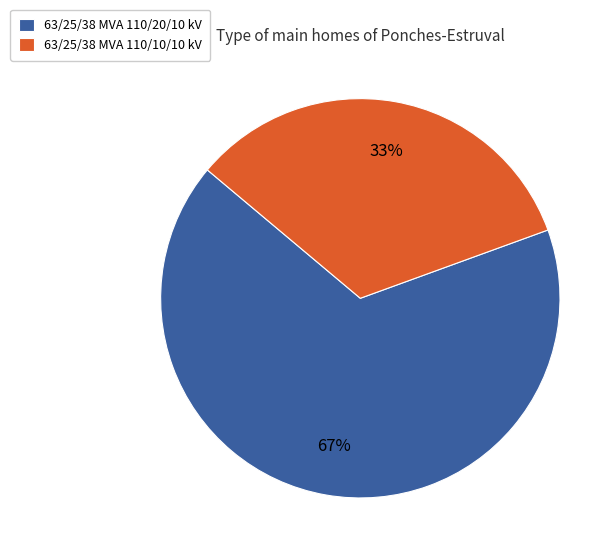

What is the ratio of the value at 63/25/38 MVA 110/20/10 kV to the value at 63/25/38 MVA 110/10/10 kV?

2.0